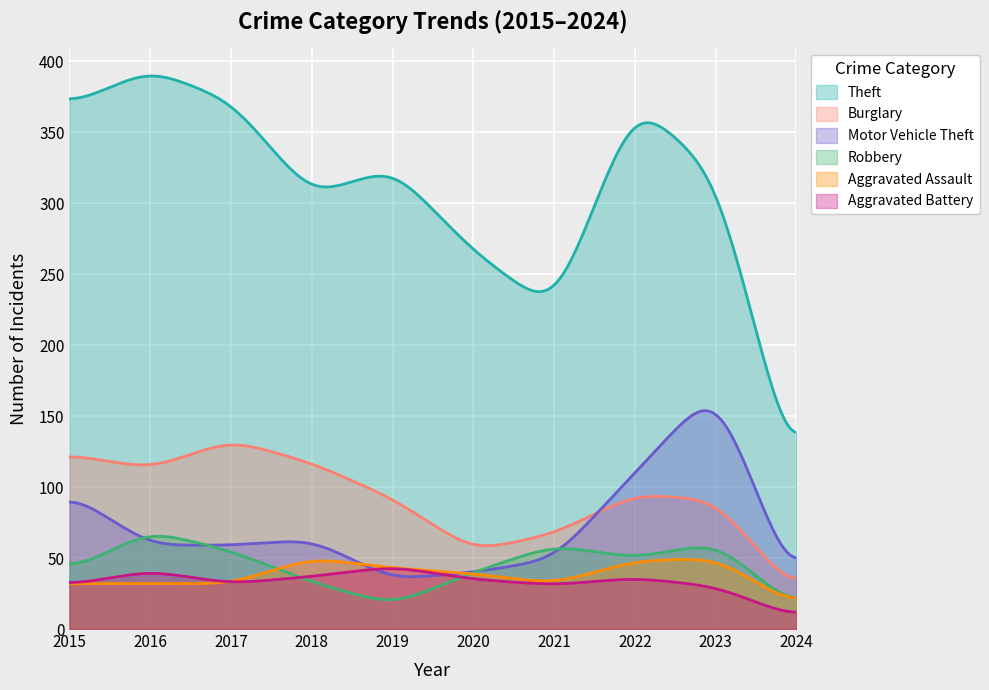

What is the maximum value shown in the chart?

389.5